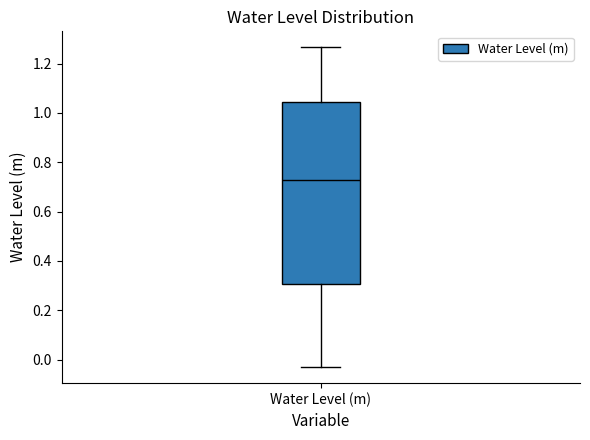

Transcribe this box plot: give where the median line is, the range the box spans, and where the two whiskers end, as read against the y-axis. The values are not printed on the chart, so give them approximately, as read against the axis.

median 0.72, box 0.30 to 1.04, whiskers -0.04 to 1.26